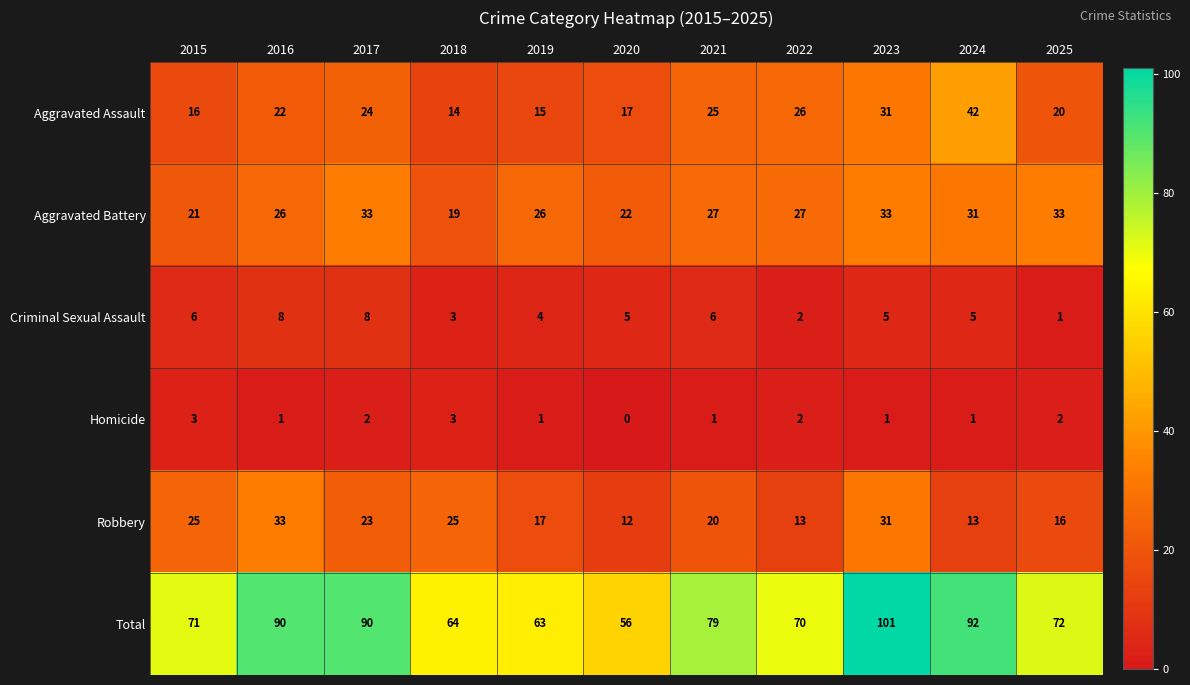

What is the difference between the maximum and minimum values in the Homicide series?

3